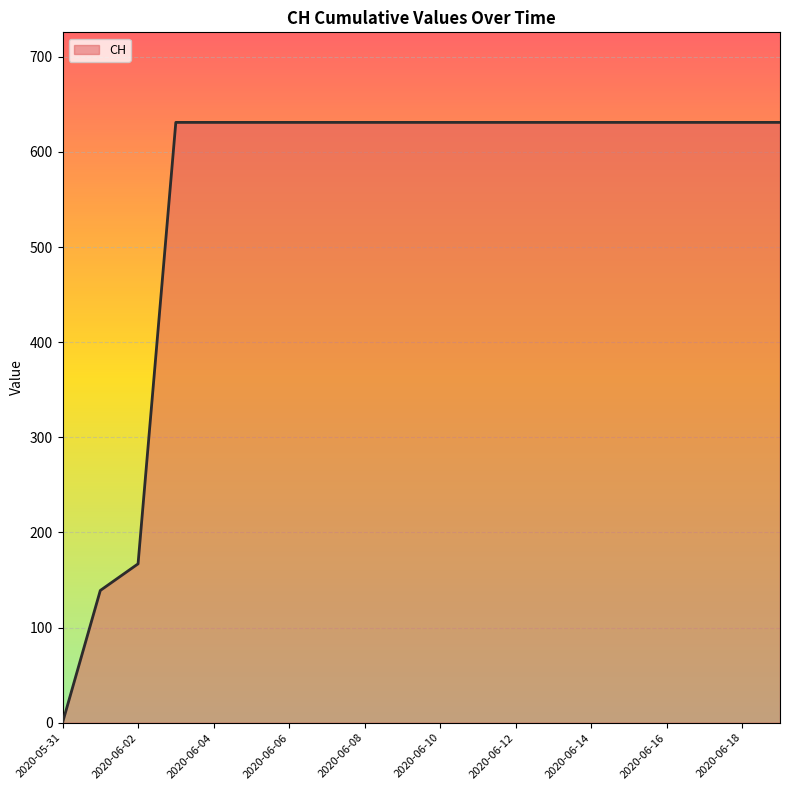

What is the average value?

552